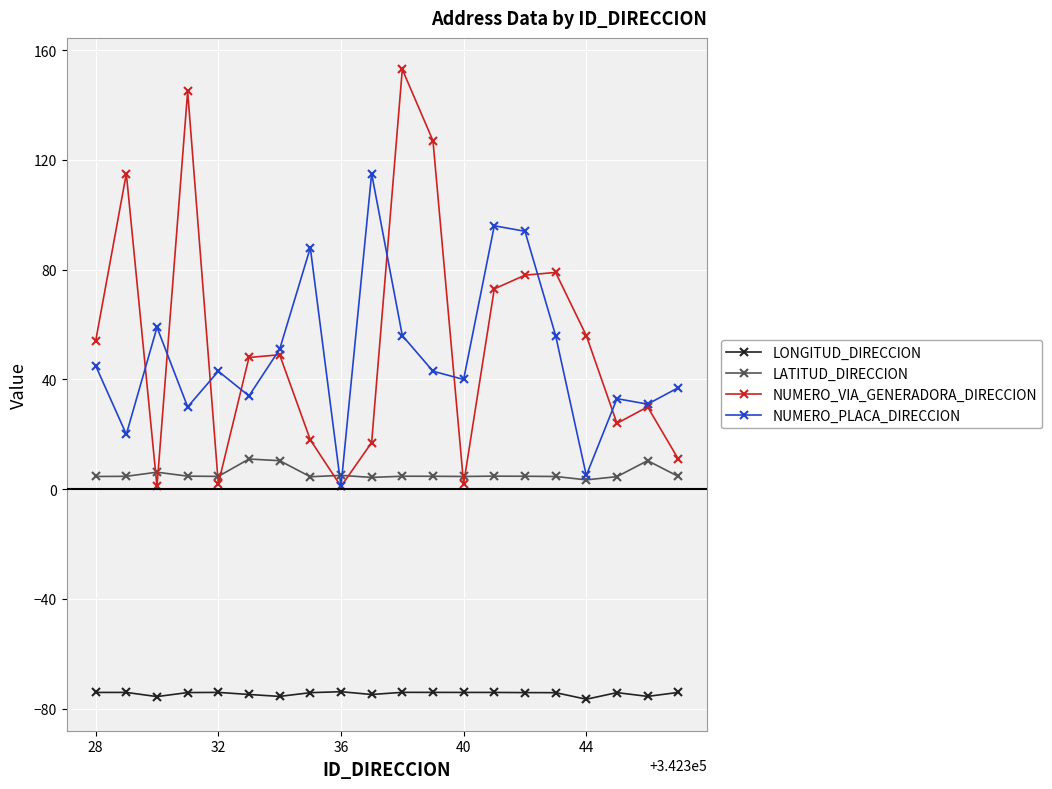

What is the value of the LONGITUD_DIRECCION point at the 20th from the left?

-74.1